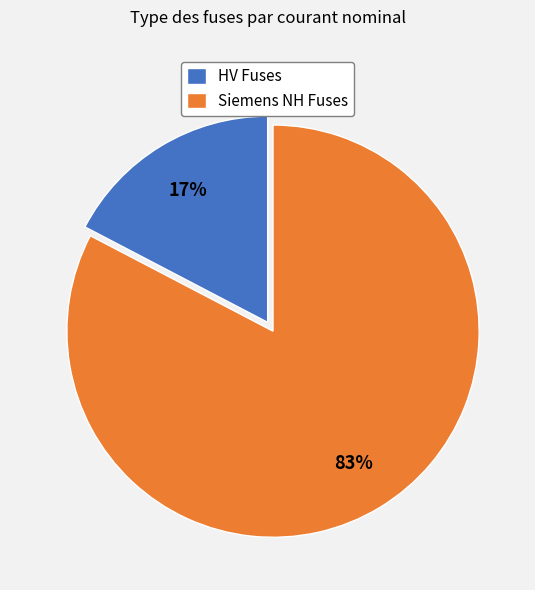

To the nearest percent, what is the combined percentage of Siemens NH Fuses and HV Fuses?

100%